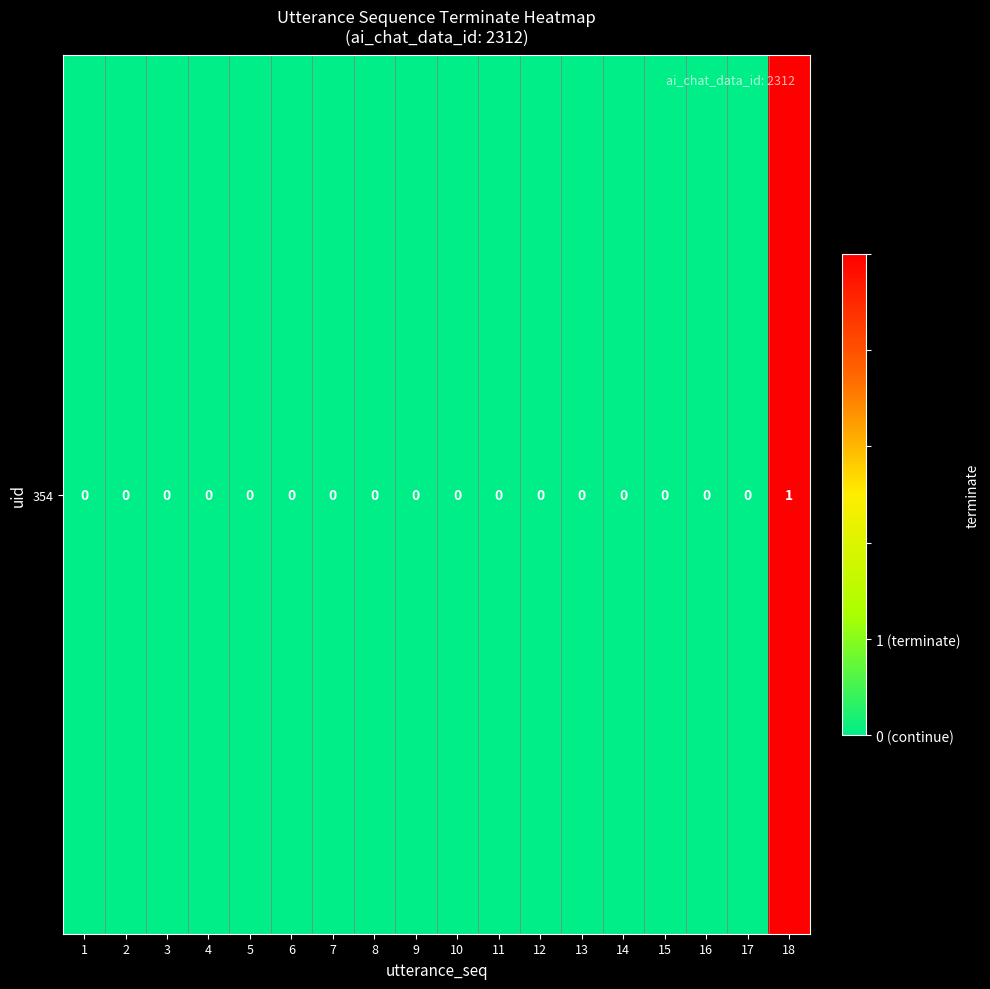

Where is the data nearest to the value 0?

1